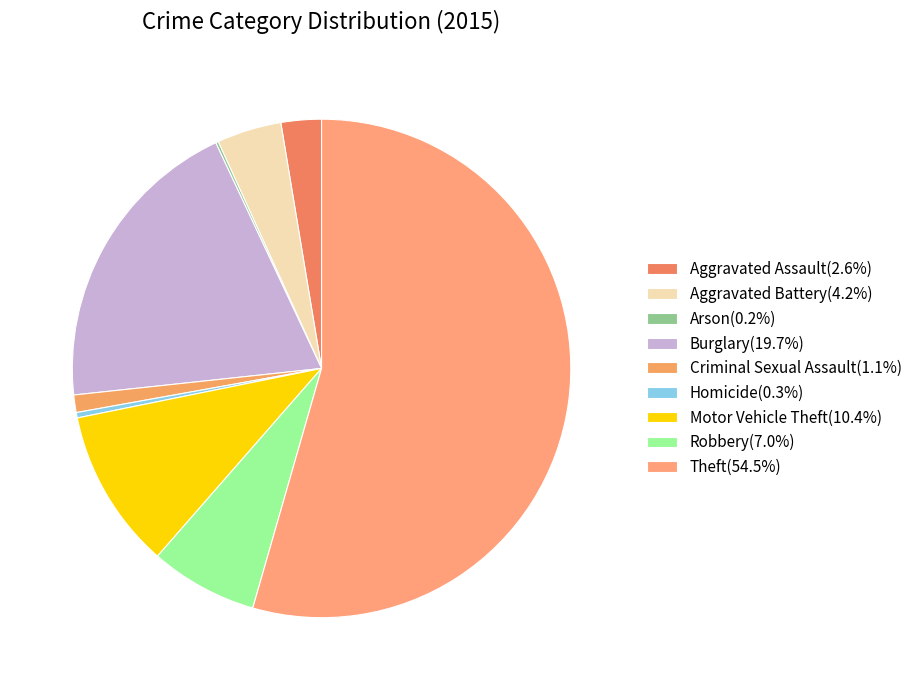

Approximately how many times larger is the value at Motor Vehicle Theft compared to Burglary?

0.5